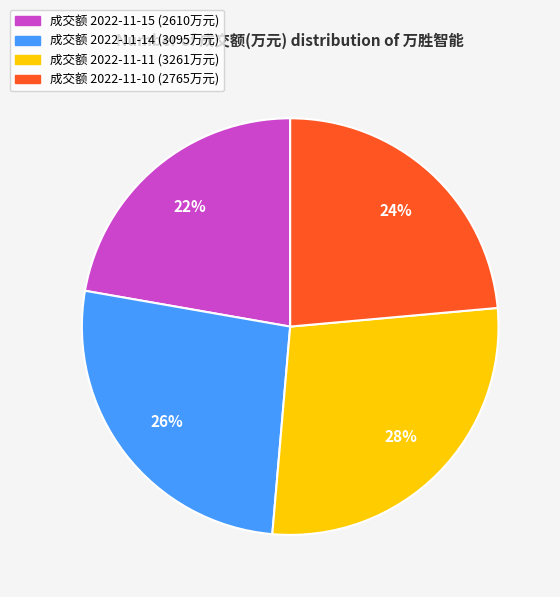

Does any single category account for the majority?

No